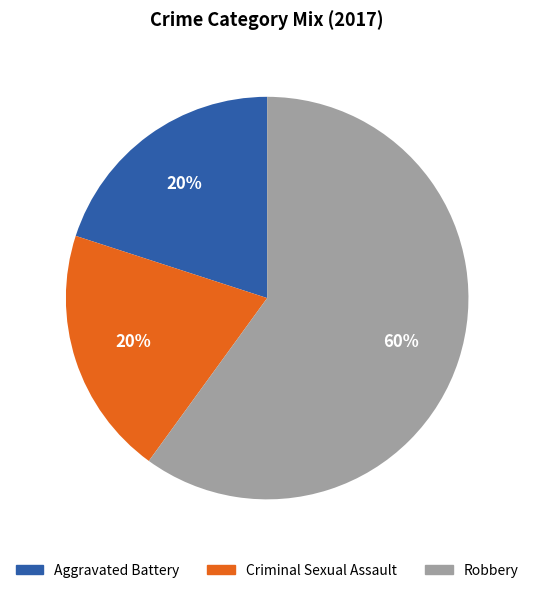

To the nearest percent, what is the average slice percentage?

33%